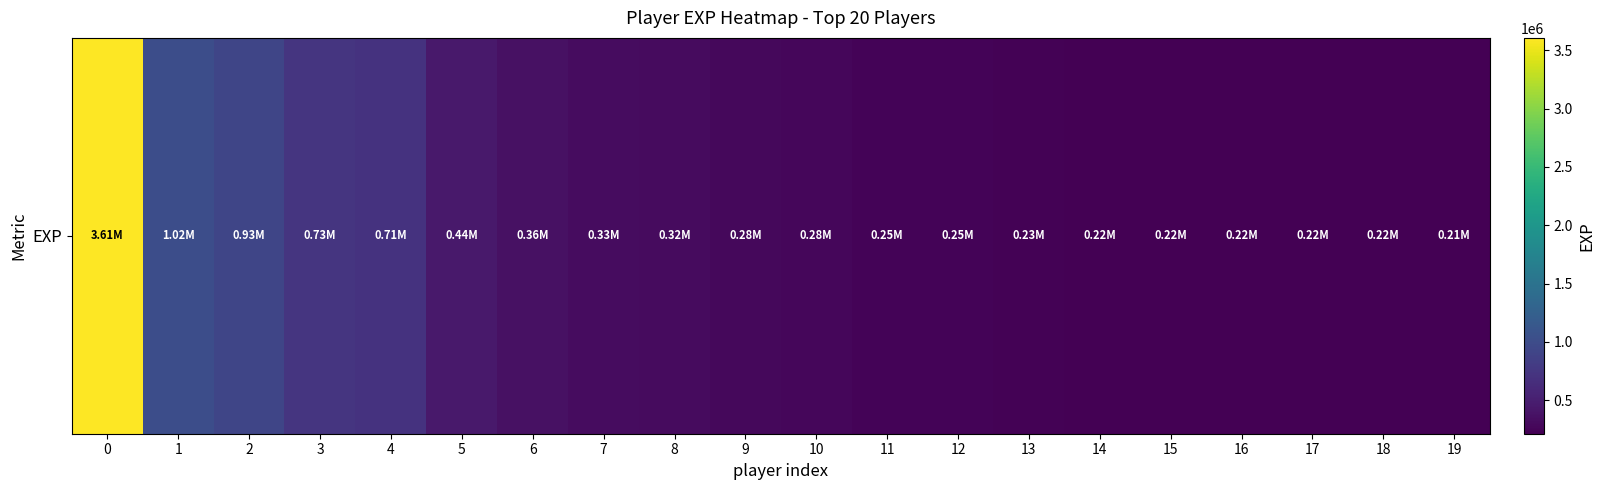

Rank the categories by value from highest to lowest.

0, 1, 2, 3, 4, 5, 6, 7, 8, 9, 10, 11, 12, 13, 14, 15, 16, 17, 18, 19